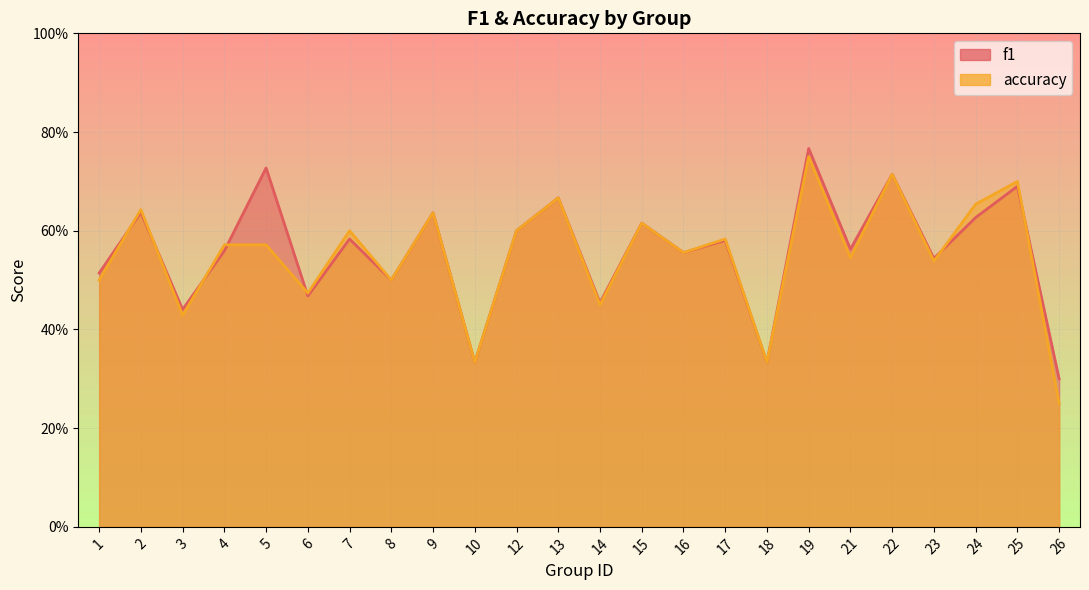

Which series has the largest range (max minus min)?

accuracy